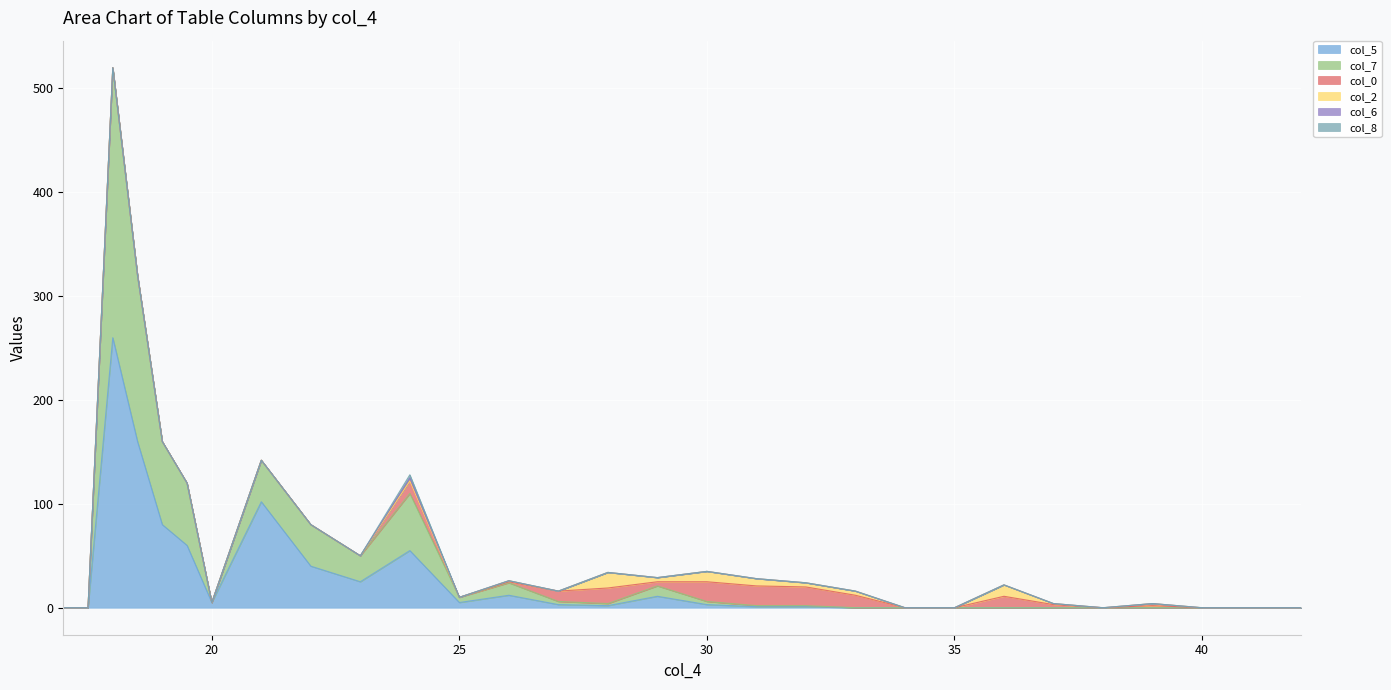

Which category has the highest value across all series?

18.0